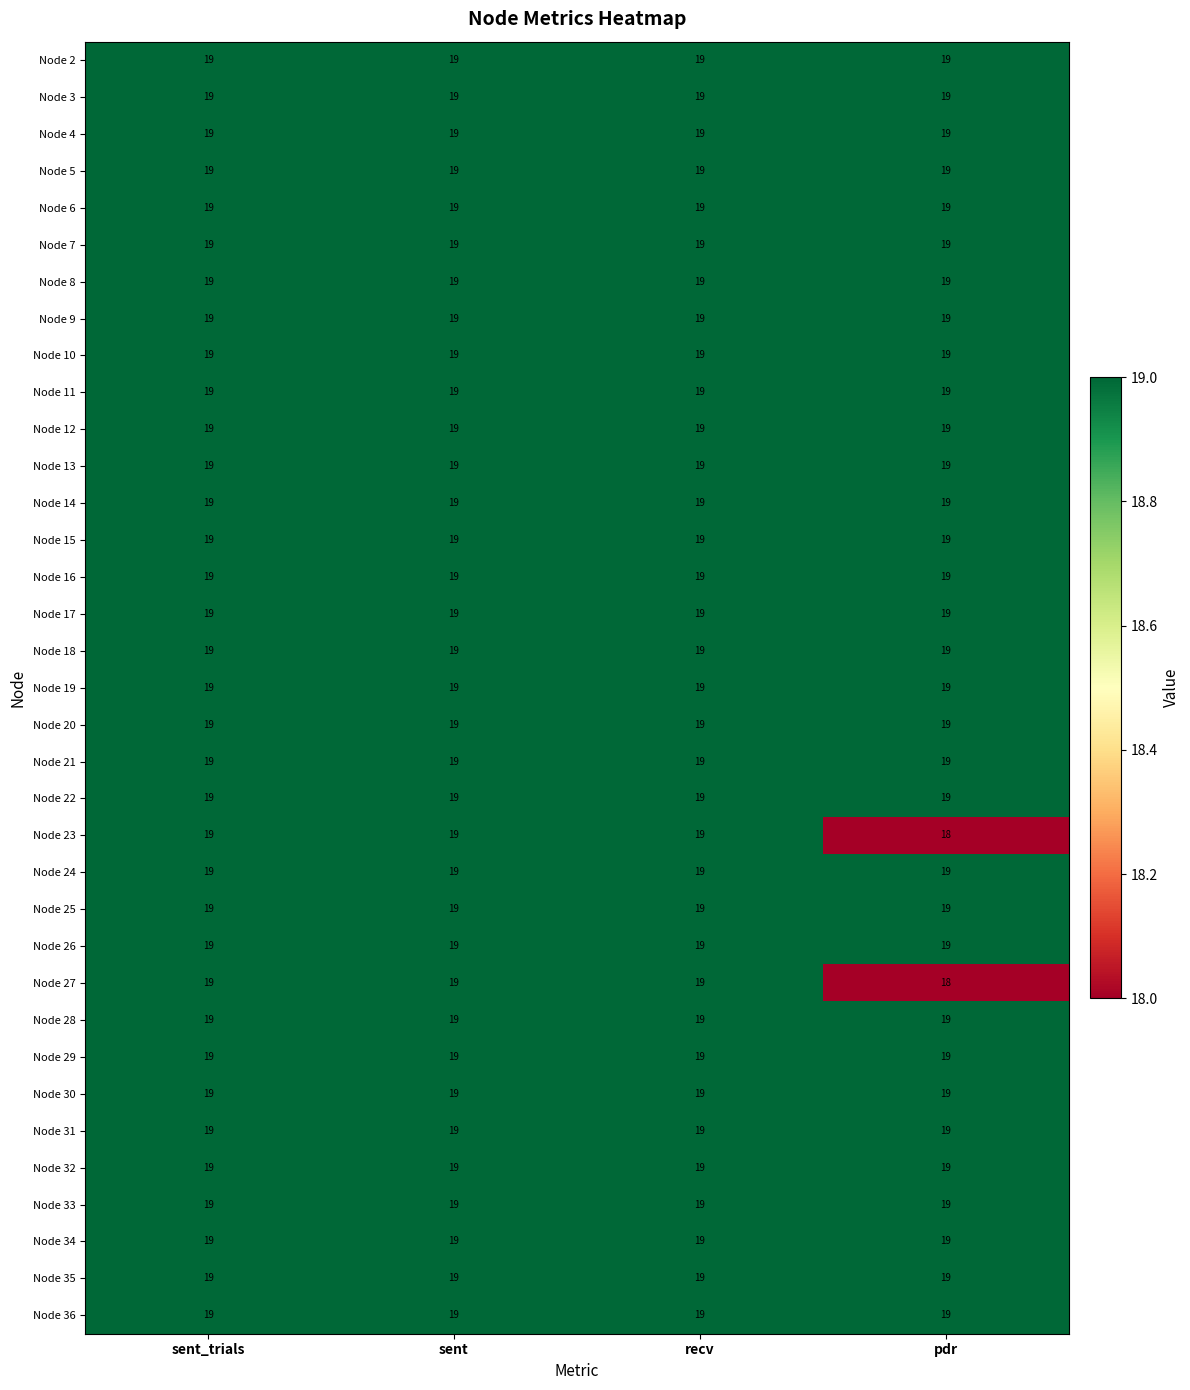

At how many categories does at least one series exceed 18?

4